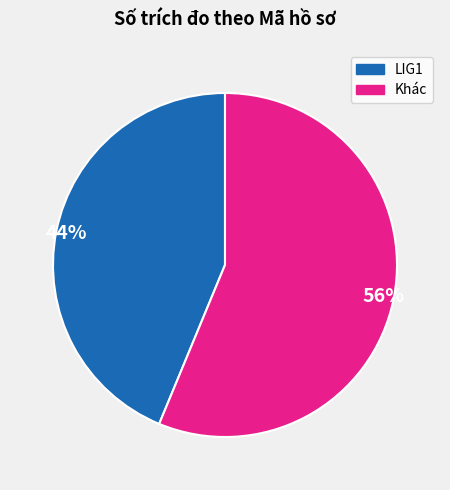

To the nearest percent, what is the average slice percentage?

50%